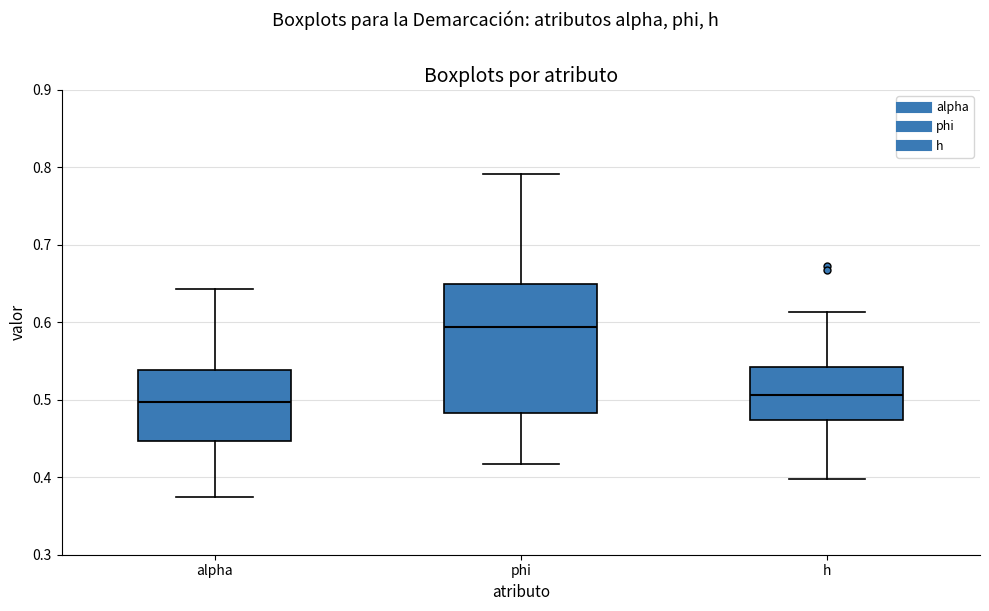

Comparing the boxes themselves (not the whiskers), which one is the tallest?

phi